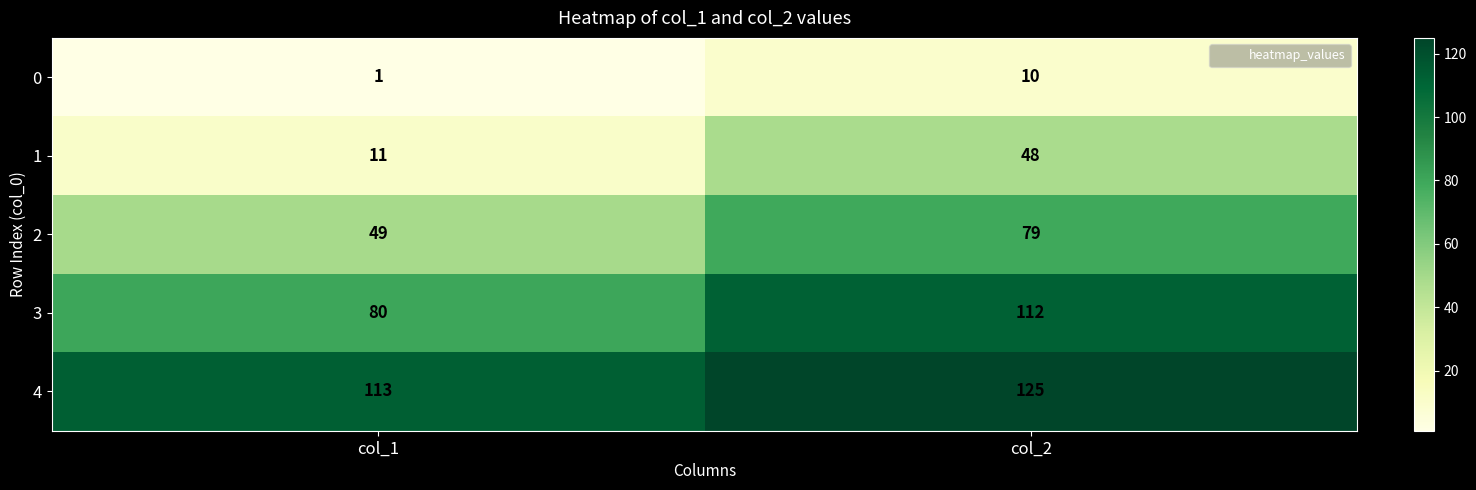

List the series in order of their overall mean, highest first.

4, 3, 2, 1, 0